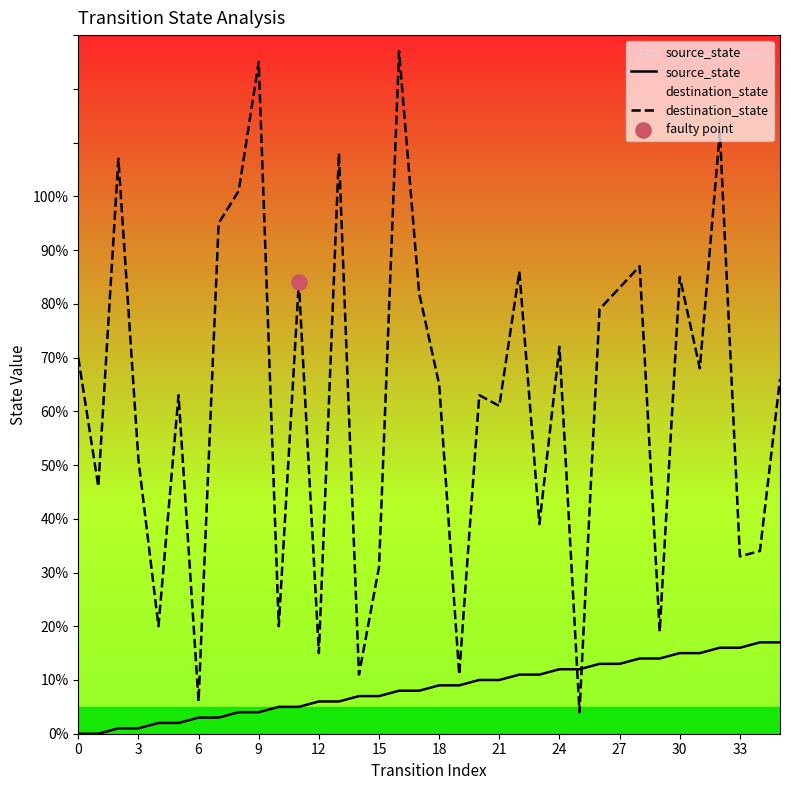

Which series has the largest total across all categories?

destination_state